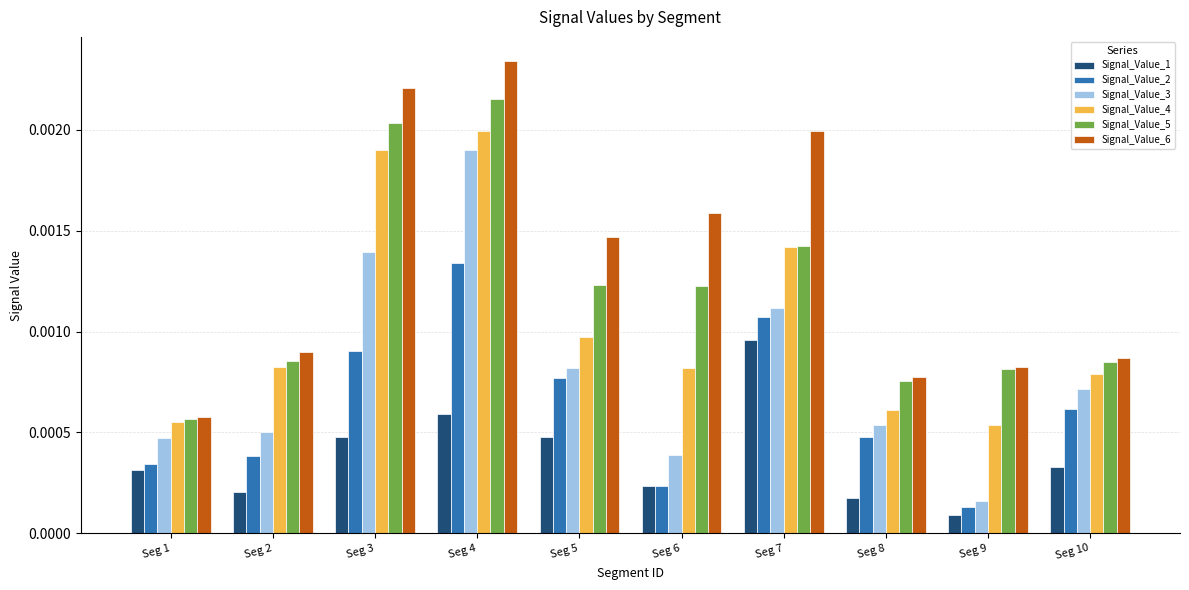

At which category is the sum across all series the highest?

Seg 4